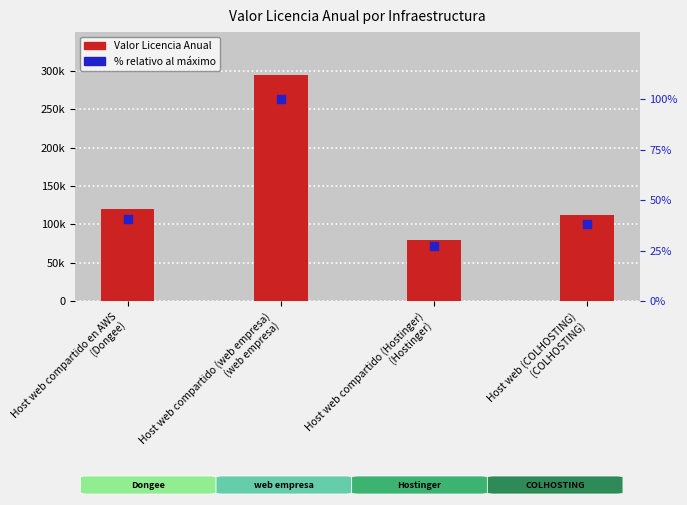

What is the total value across all series at Host web compartido en AWS
(Dongee)?

120040.8